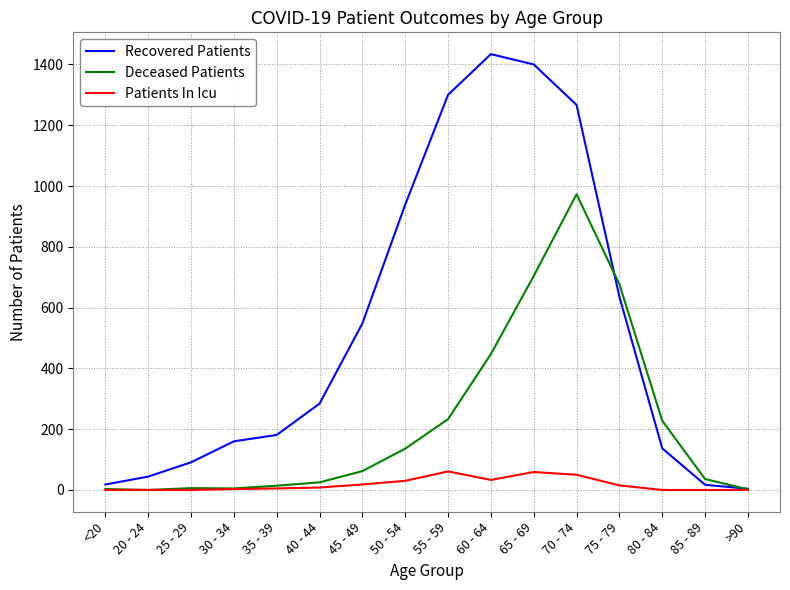

Which series has the widest spread of values?

Recovered Patients